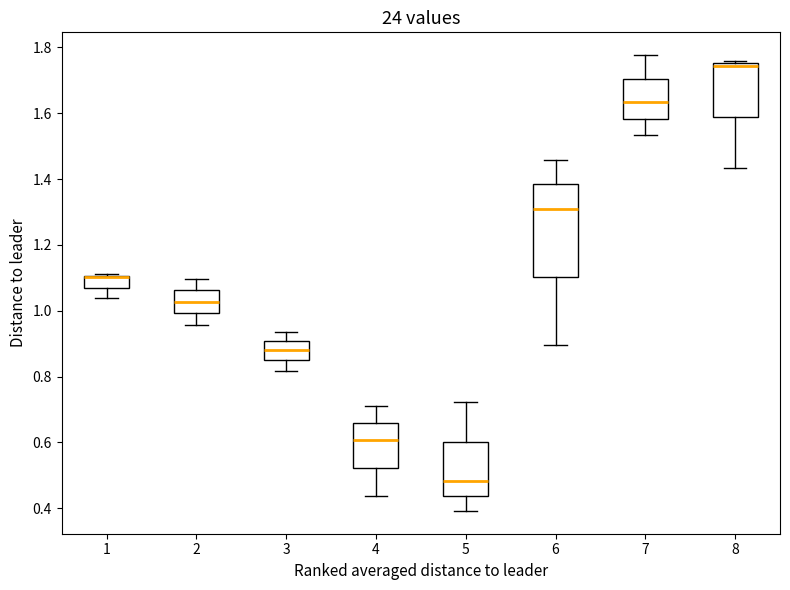

Reading left to right, read every box against the y-axis: the position of its median line, the range the box covers, and the ends of its whiskers. The values are not printed on the chart, so give them approximately, as read against the axis.

1: median 1.10 (drawn on the box's upper edge), box 1.06 to 1.10, whiskers 1.04 to 1.12
2: median 1.02, box 1.00 to 1.06, whiskers 0.96 to 1.10
3: median 0.88, box 0.84 to 0.90, whiskers 0.82 to 0.94
4: median 0.60, box 0.52 to 0.66, whiskers 0.44 to 0.72
5: median 0.48, box 0.44 to 0.60, whiskers 0.40 to 0.72
6: median 1.32, box 1.10 to 1.38, whiskers 0.90 to 1.46
7: median 1.64, box 1.58 to 1.70, whiskers 1.54 to 1.78
8: median 1.74, box 1.58 to 1.76, whiskers 1.44 to 1.76 (just above the box's upper edge)